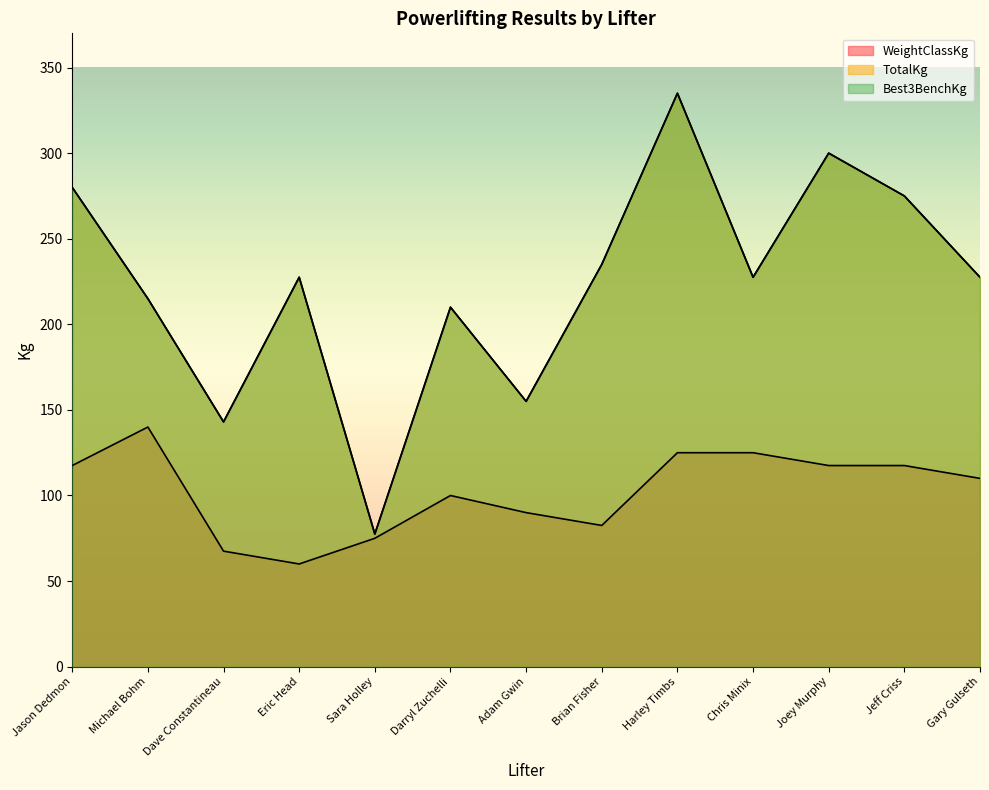

What is the average value of the TotalKg series?

223.7